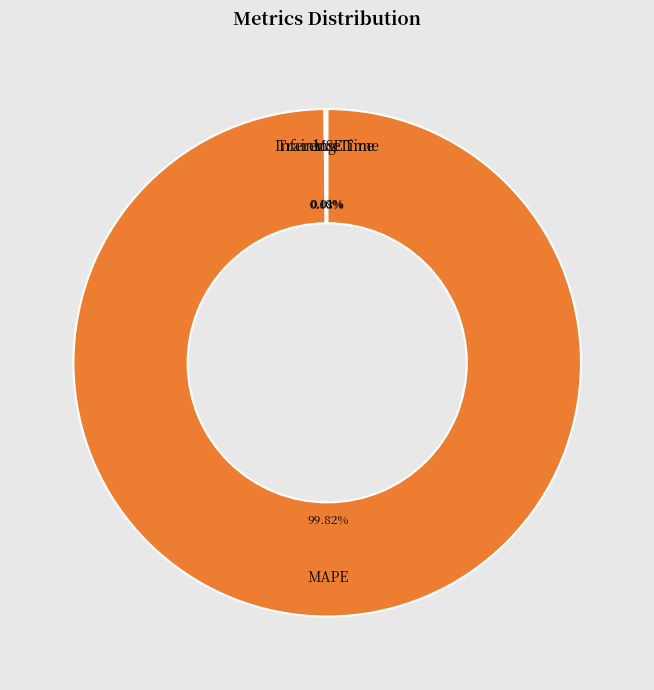

Is there any slice that represents more than half of the pie?

Yes